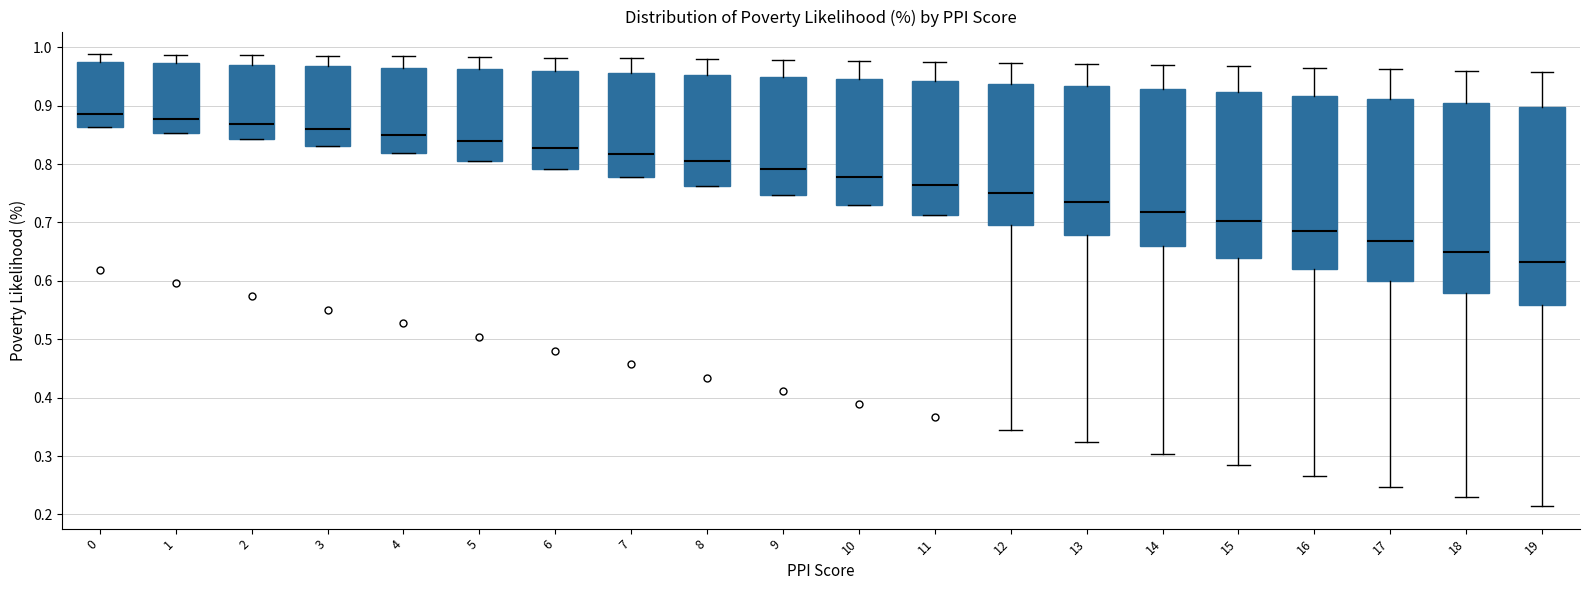

Comparing the boxes themselves (not the whiskers), which one is the tallest?

19